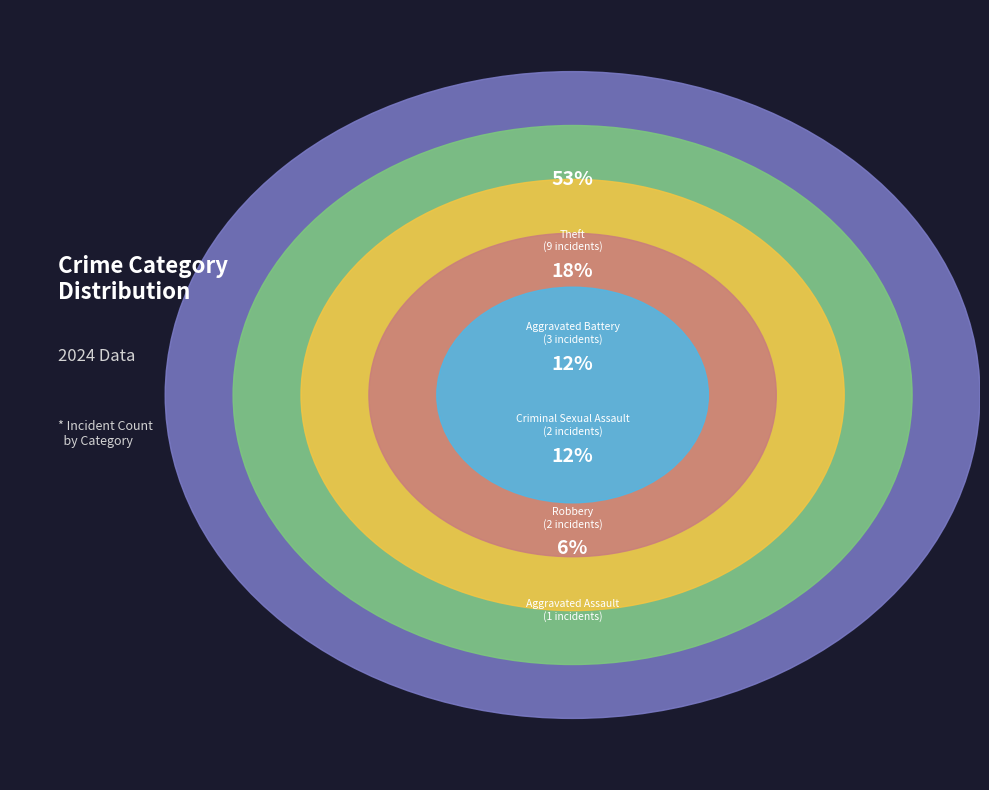

Which slice is the largest?

Theft